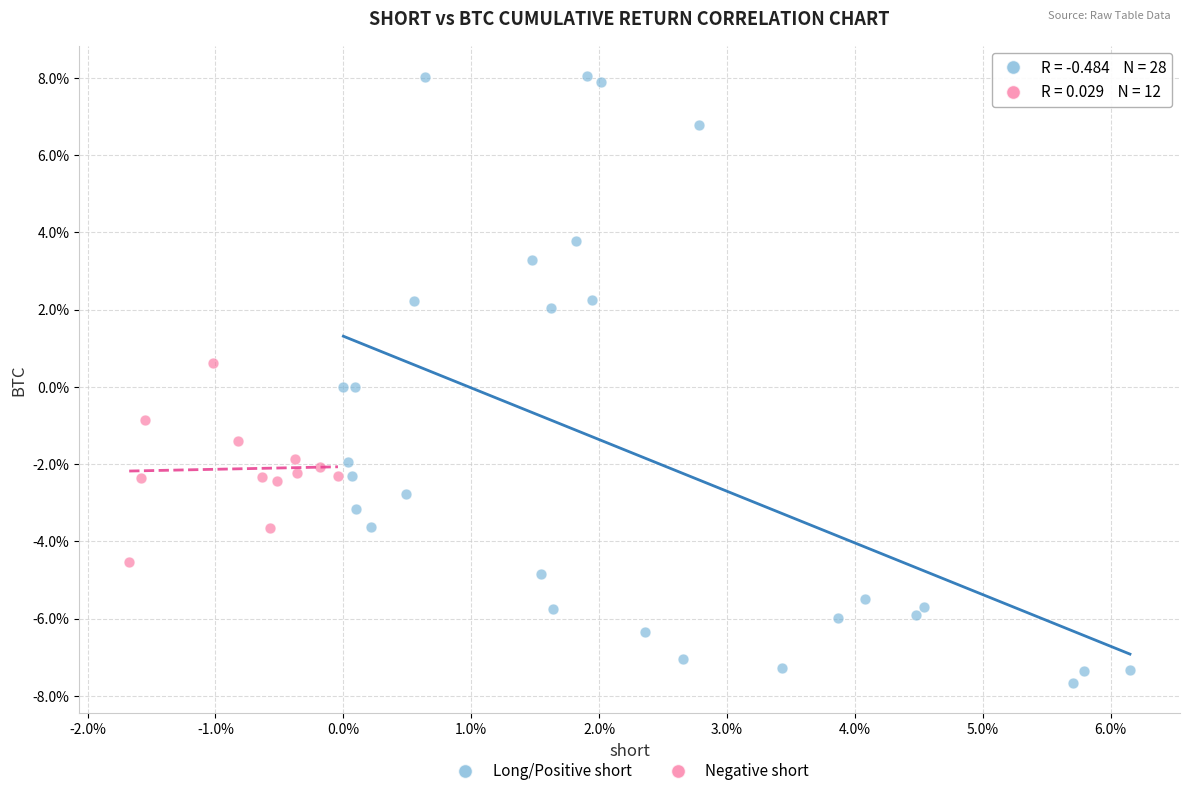

Which series contains the highest Y value?

Long/Positive short